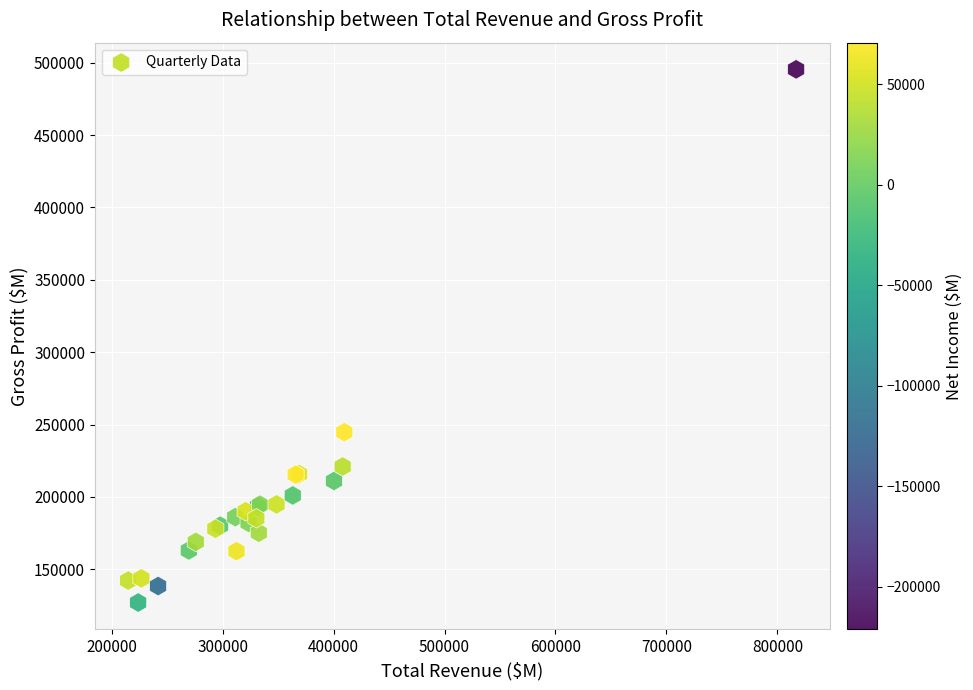

What Y value in the scatter plot is closest to 311200?

244700